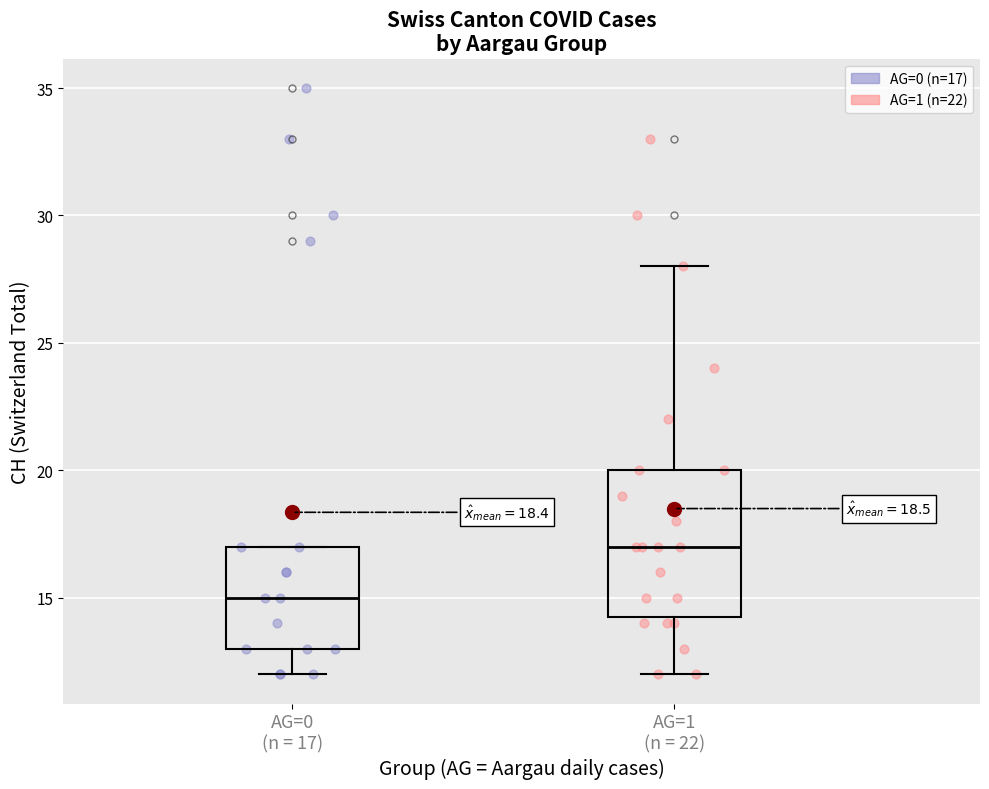

Which box is the tallest, from its lower edge to its upper edge?

AG=1 (n = 22)